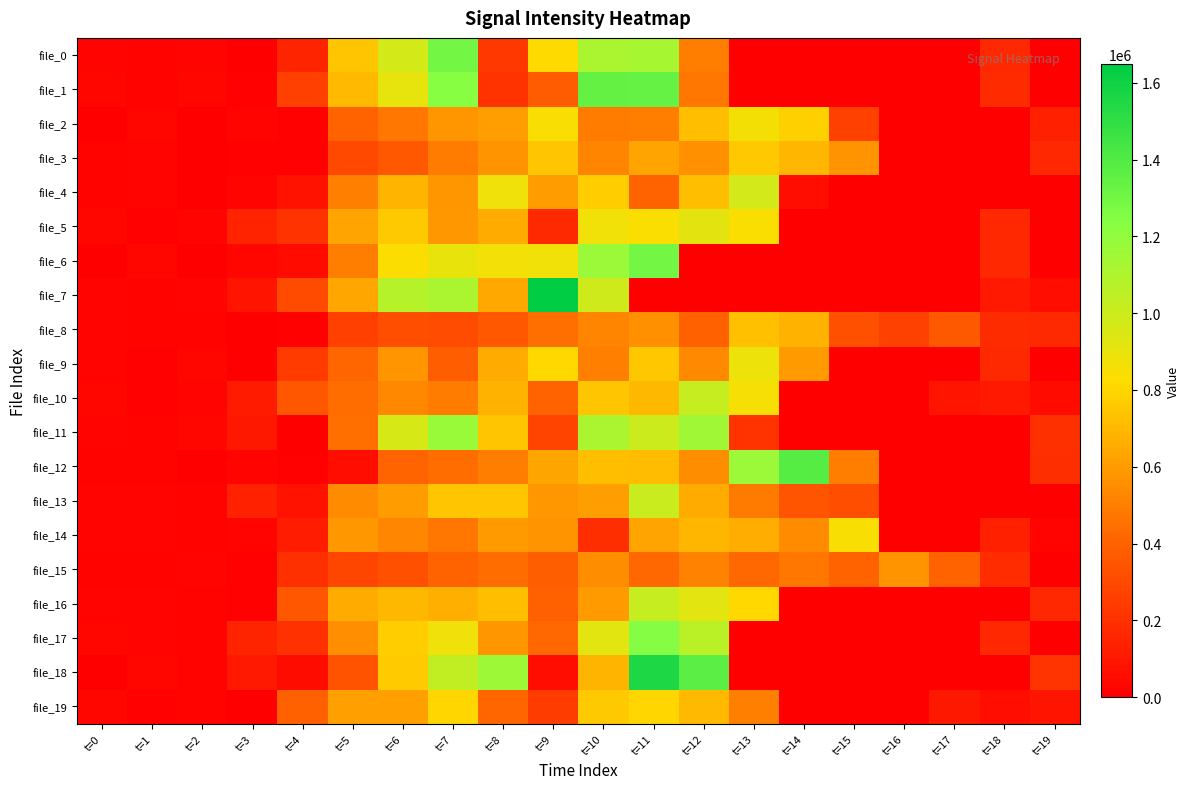

Count the number of data series in this chart.

20